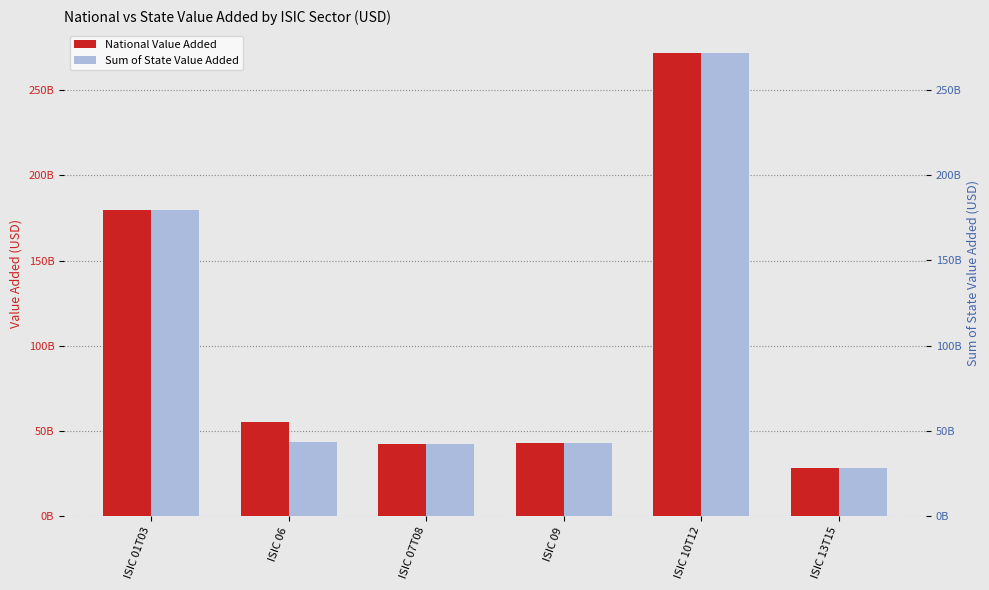

How many data points does each series have?

6